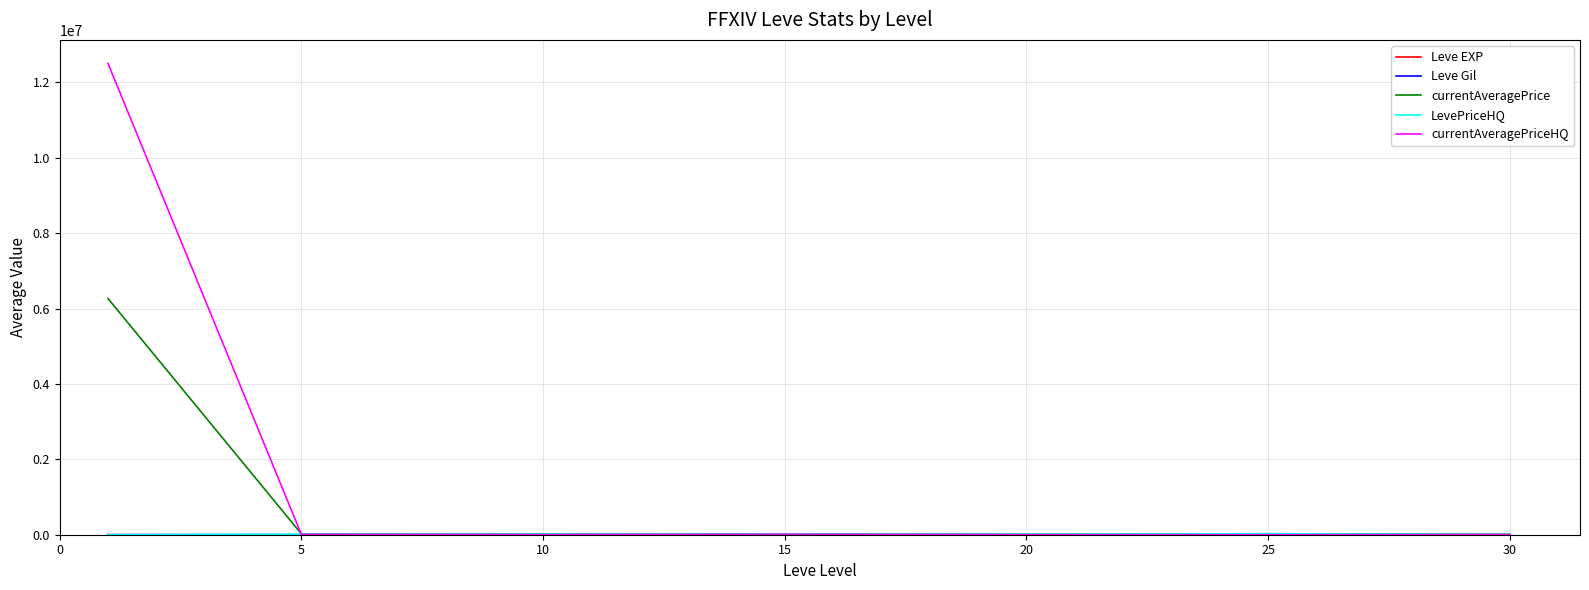

Which series has the largest total across all categories?

currentAveragePriceHQ